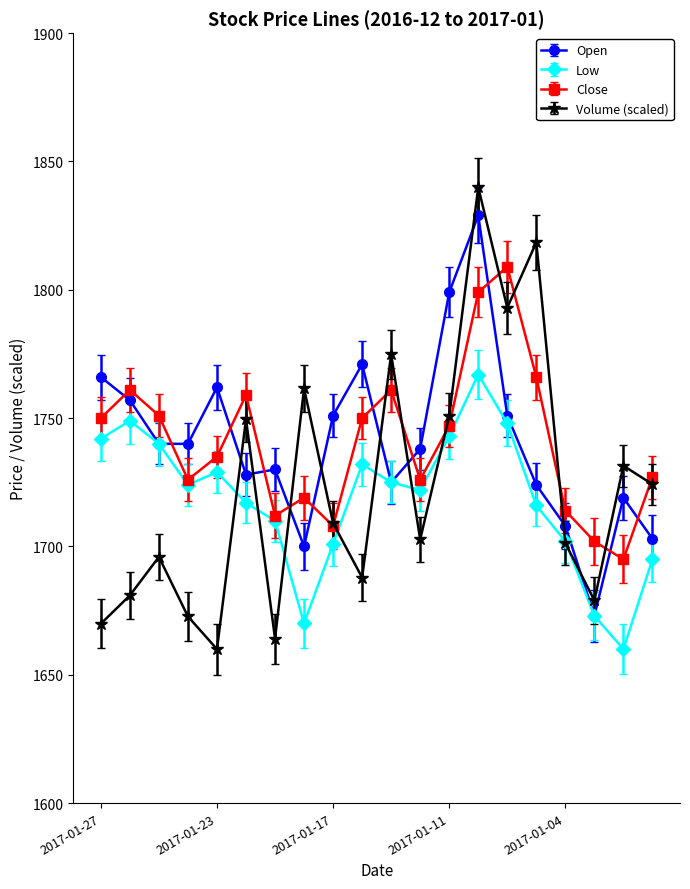

Which series has the widest spread of values?

Volume (scaled)